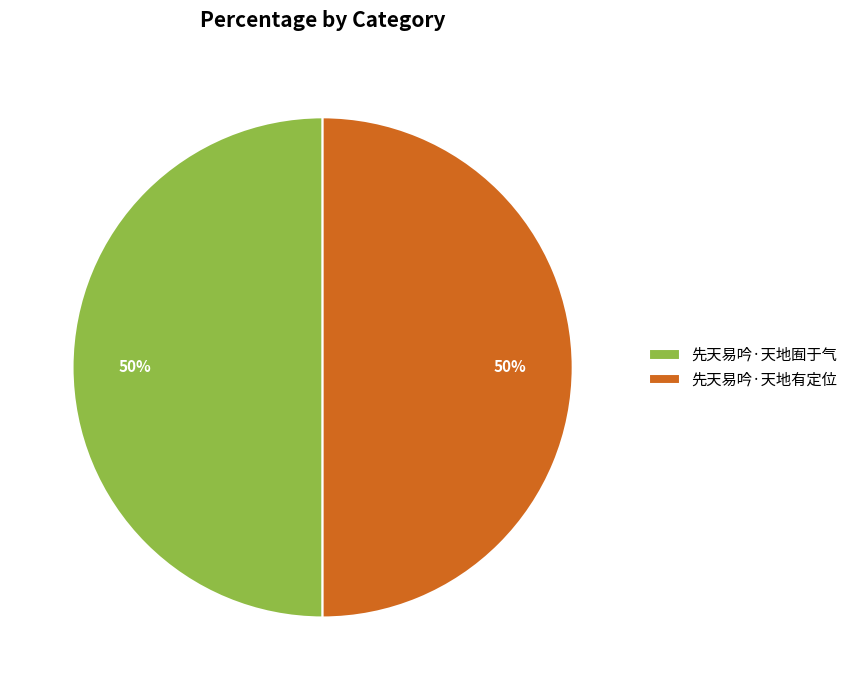

What percentage is the 先天易吟·天地有定位 slice, to the nearest percent?

50%